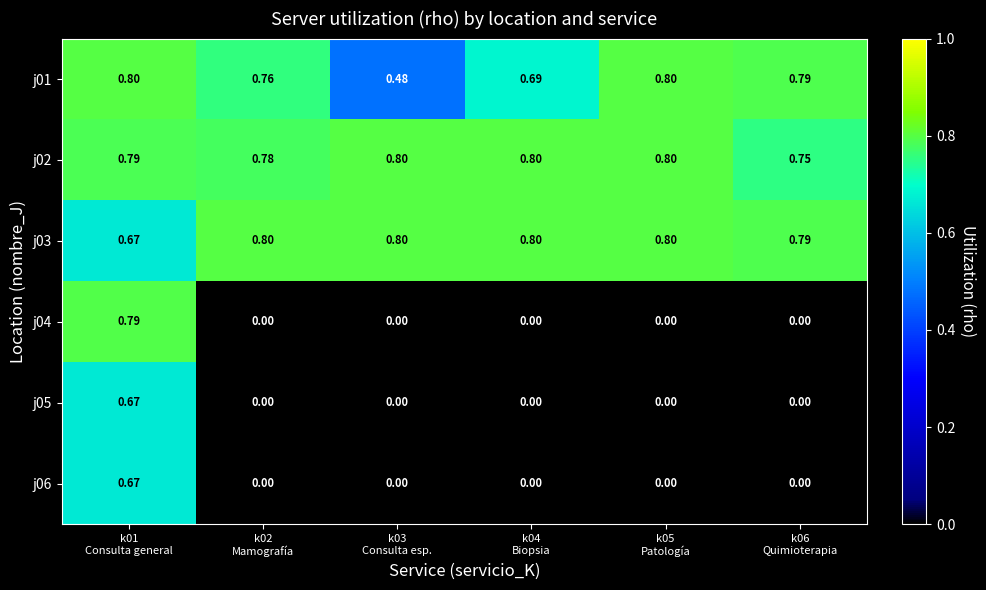

Which series changed the most between k05
Patología and k06
Quimioterapia?

j02